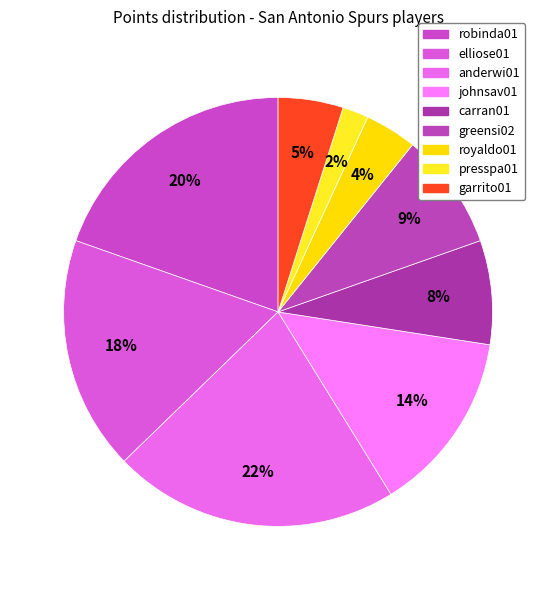

What is the largest slice in the pie chart?

anderwi01